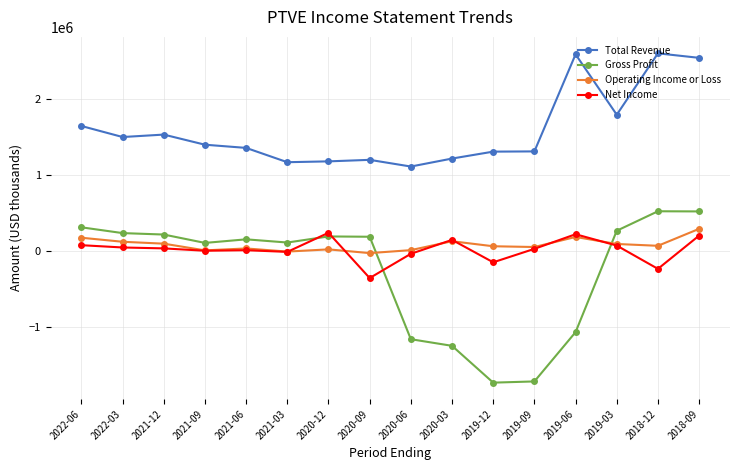

Which series has the largest total across all categories?

Total Revenue